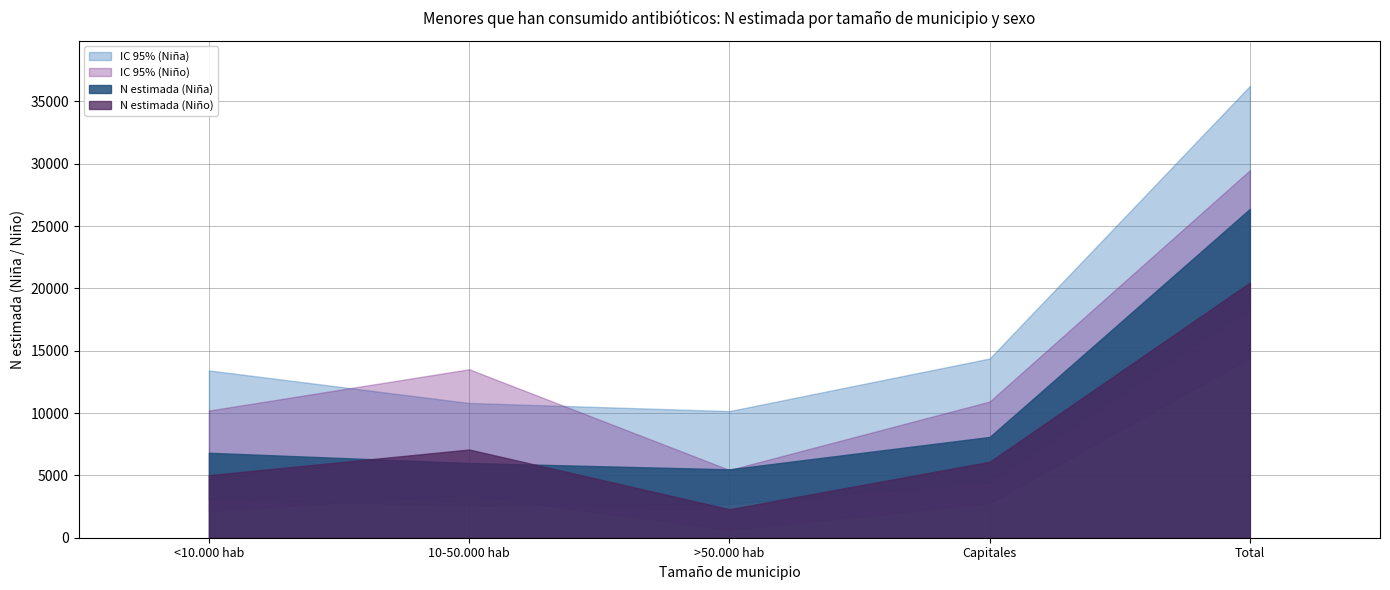

At which category does the chart reach its minimum across all series?

>50.000 hab